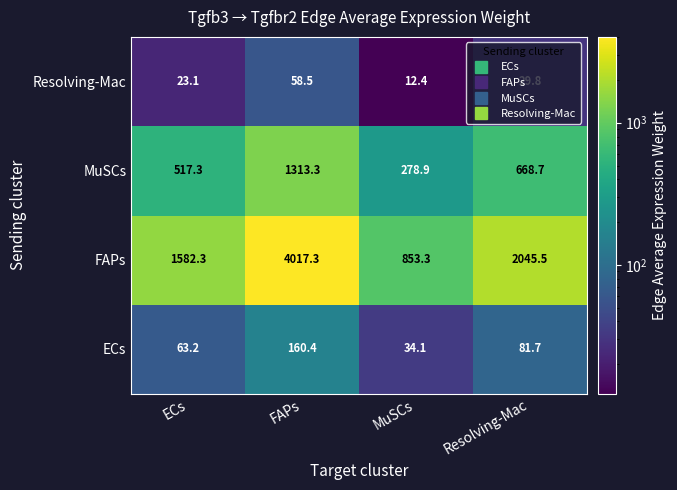

At which category is the sum across all series the highest?

FAPs